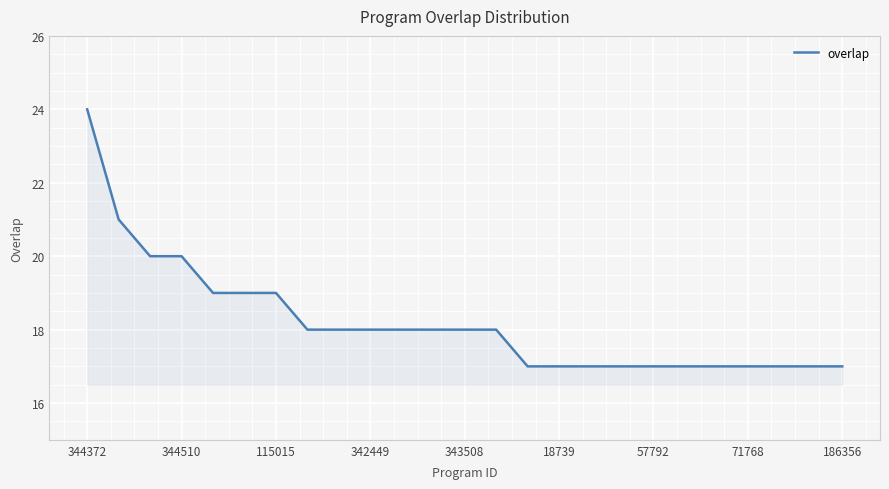

What is the maximum value shown in the chart?

24